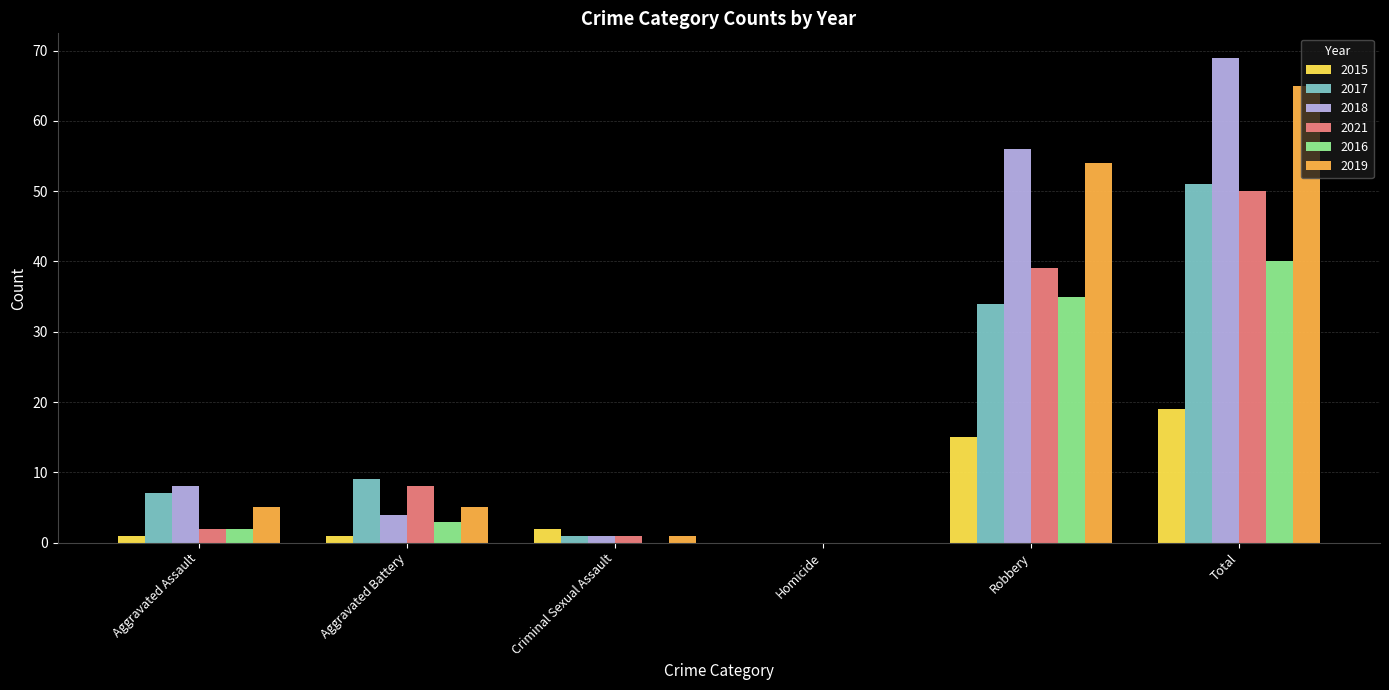

Reading right to left, transcribe all the data shown in this chart.

2015: Total=19	Robbery=15	Homicide=0	Criminal Sexual Assault=2	Aggravated Battery=1	Aggravated Assault=1
2017: Total=51	Robbery=34	Homicide=0	Criminal Sexual Assault=1	Aggravated Battery=9	Aggravated Assault=7
2018: Total=69	Robbery=56	Homicide=0	Criminal Sexual Assault=1	Aggravated Battery=4	Aggravated Assault=8
2021: Total=50	Robbery=39	Homicide=0	Criminal Sexual Assault=1	Aggravated Battery=8	Aggravated Assault=2
2016: Total=40	Robbery=35	Homicide=0	Criminal Sexual Assault=0	Aggravated Battery=3	Aggravated Assault=2
2019: Total=65	Robbery=54	Homicide=0	Criminal Sexual Assault=1	Aggravated Battery=5	Aggravated Assault=5